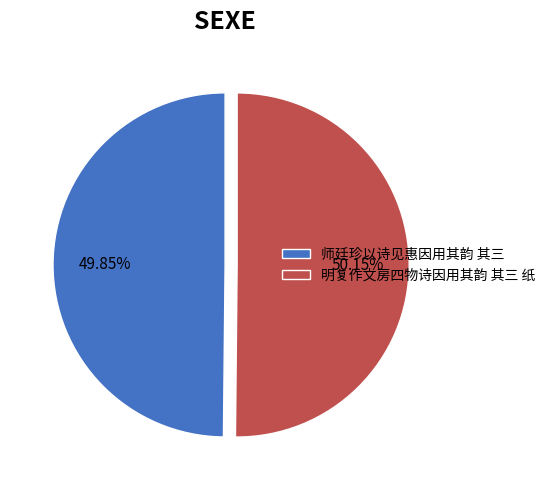

What percentage is the 师廷珍以诗见惠因用其韵 其三 slice, to the nearest percent?

50%